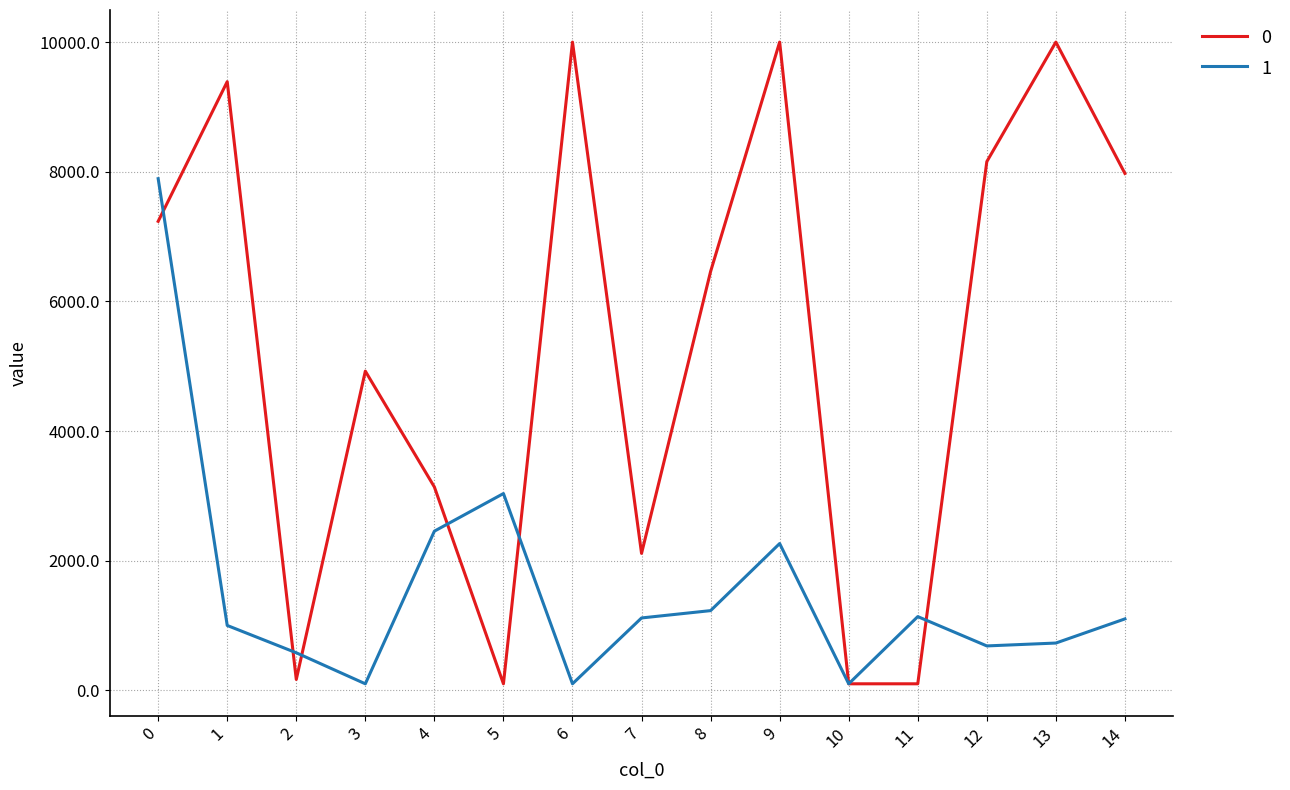

Rank the series by their maximum value, from lowest to highest.

1, 0